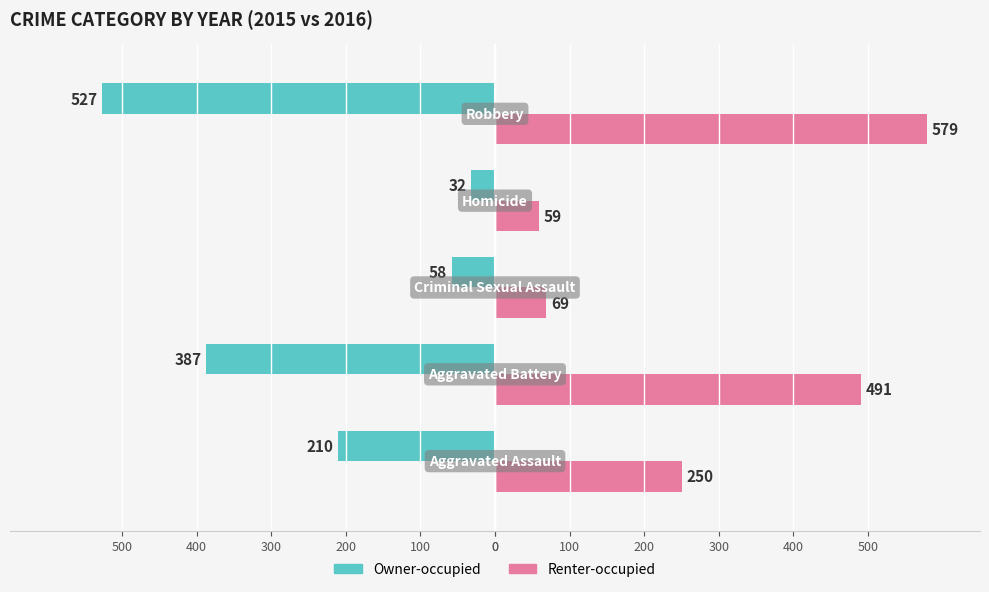

What are all the series names shown in the legend?

Owner-occupied, Renter-occupied